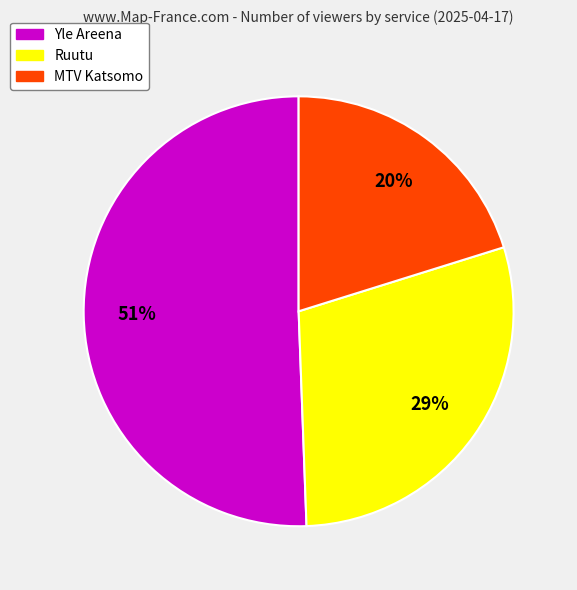

Which has a higher value, MTV Katsomo or Yle Areena?

Yle Areena